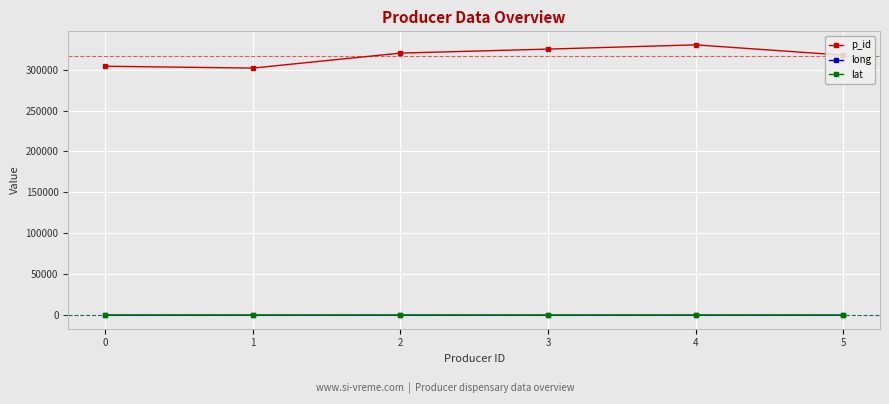

Is it true that long equals -115.7 at 0?

True